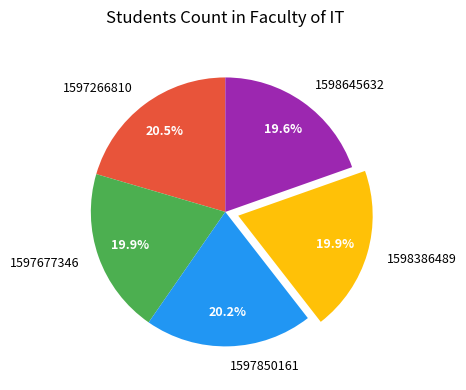

Combined, what portion of the pie is 1598645632 and 1598386489?

39.5%